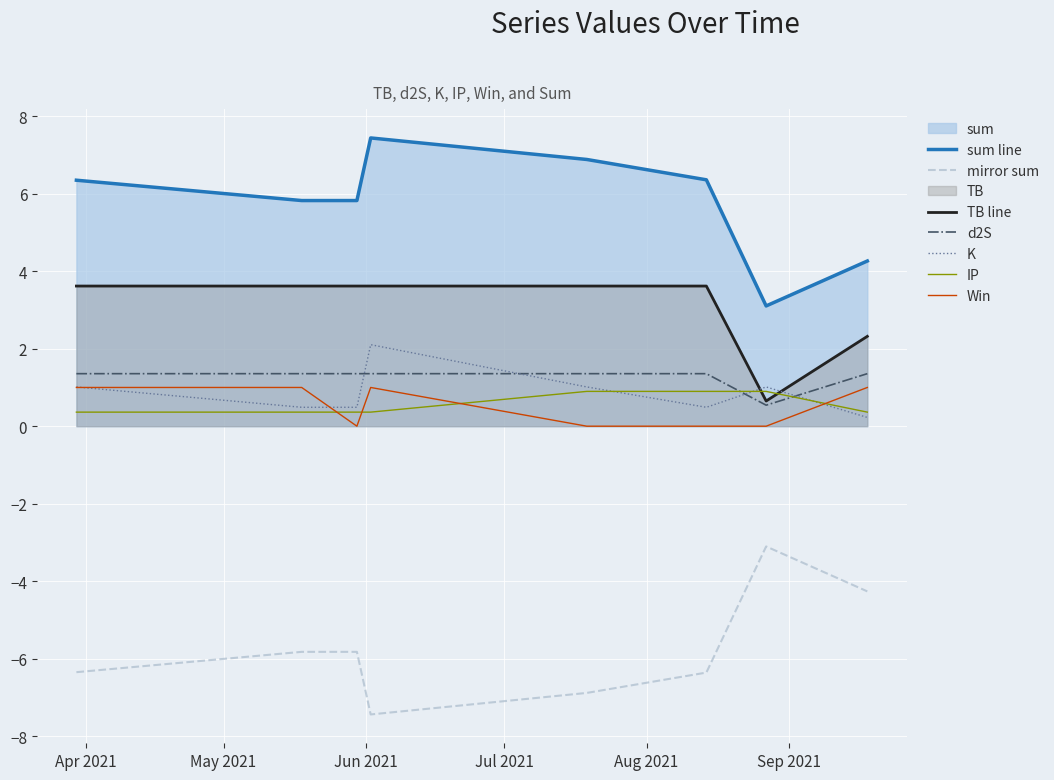

At 2021-05-30, list the series in order from largest to smallest.

sum, TB, d2S, K, IP, Win